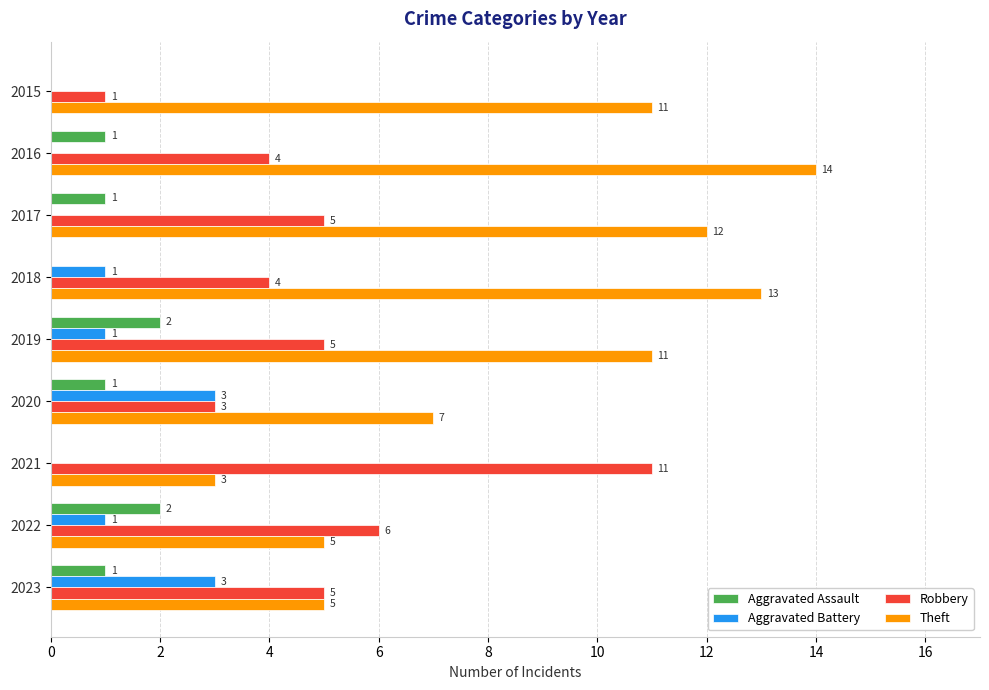

True or false: Theft has a value of 6 at 2017.

False